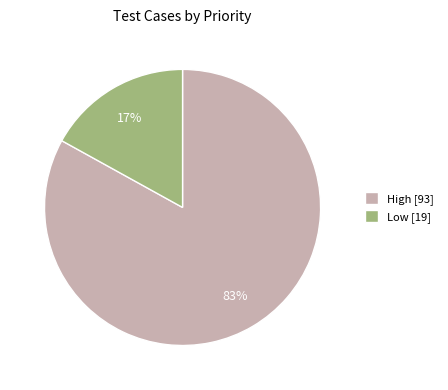

Combined, do Low [19] and High [93] account for over 50%?

Yes